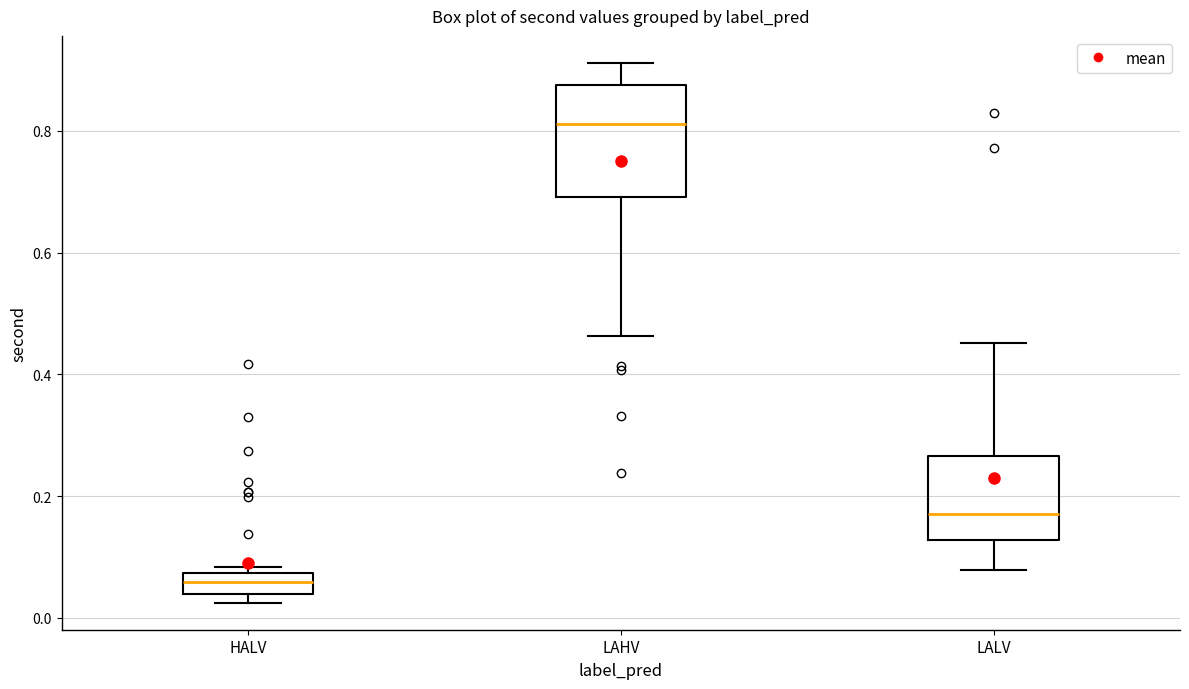

Which box is the tallest, from its lower edge to its upper edge?

LAHV